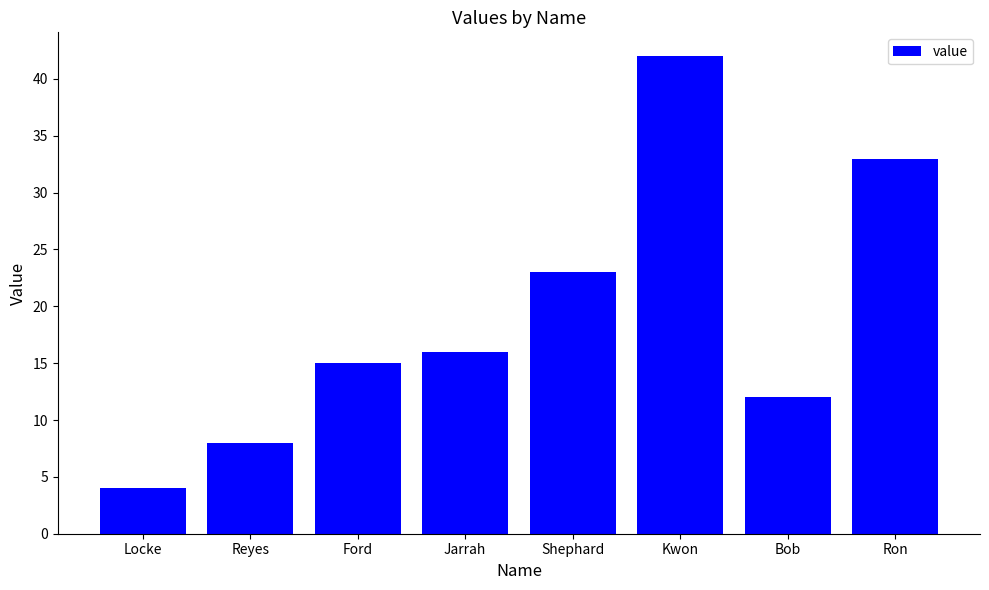

What is the ratio of the value at Kwon to the value at Jarrah?

2.6